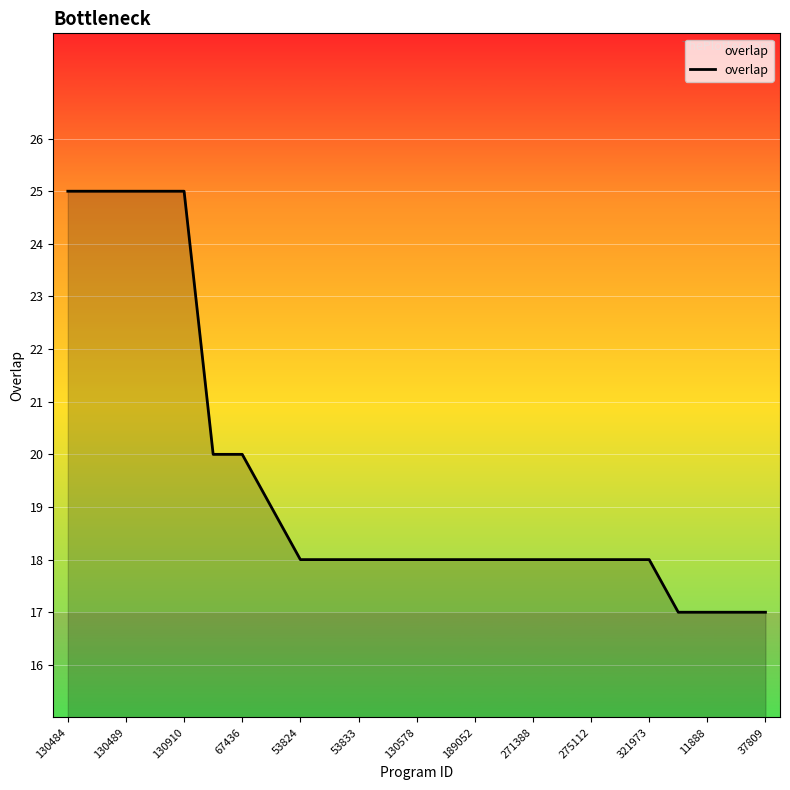

What is the sum of all values?

486